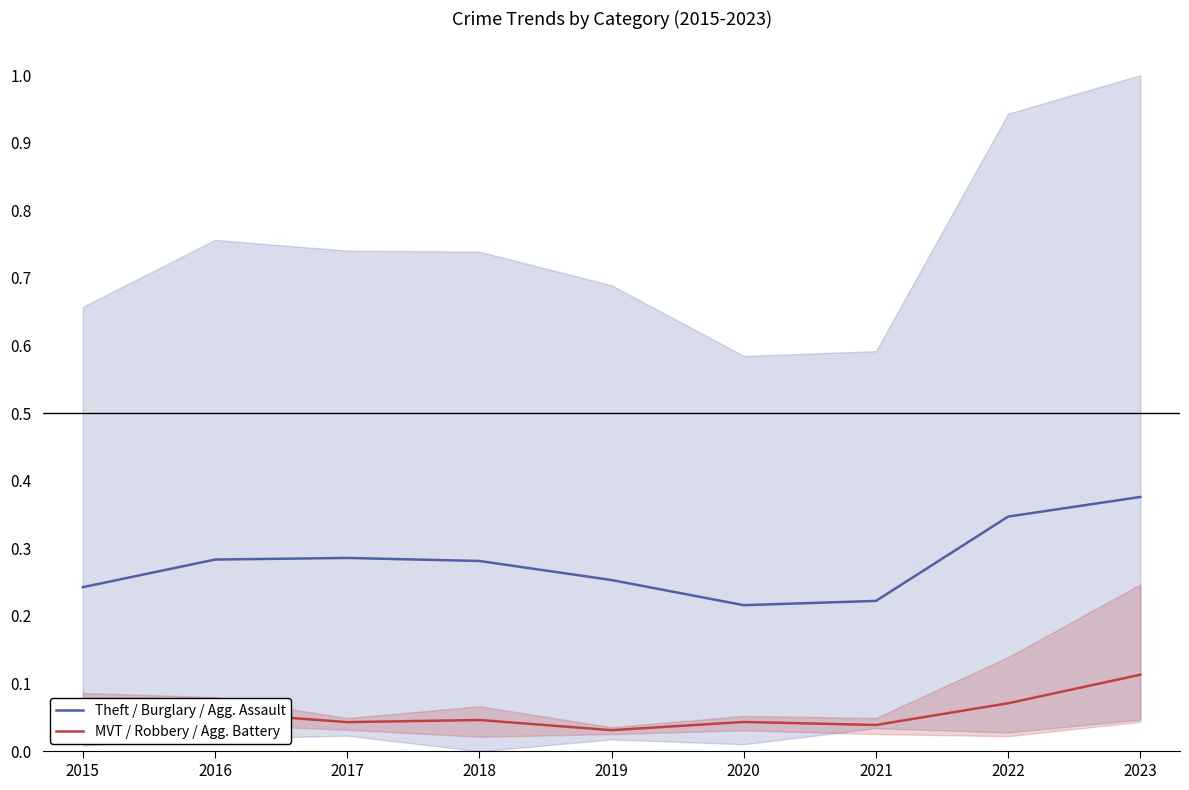

At which category is the sum across all series the highest?

2023